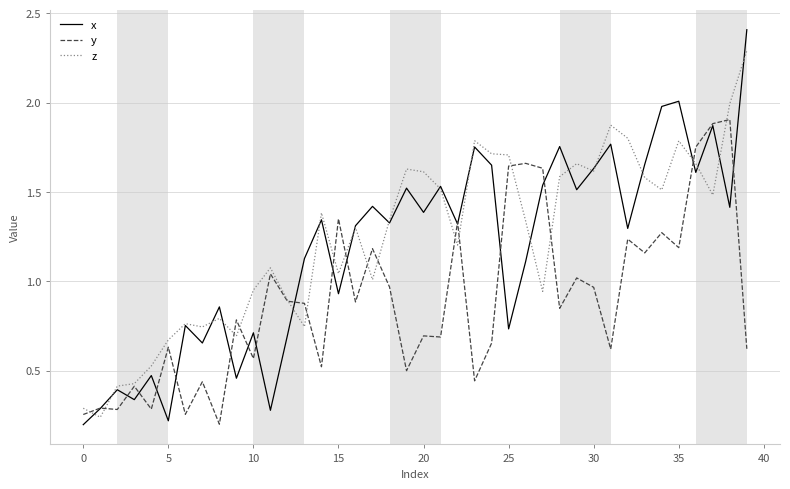

List the series in order of their overall mean, lowest first.

y, x, z